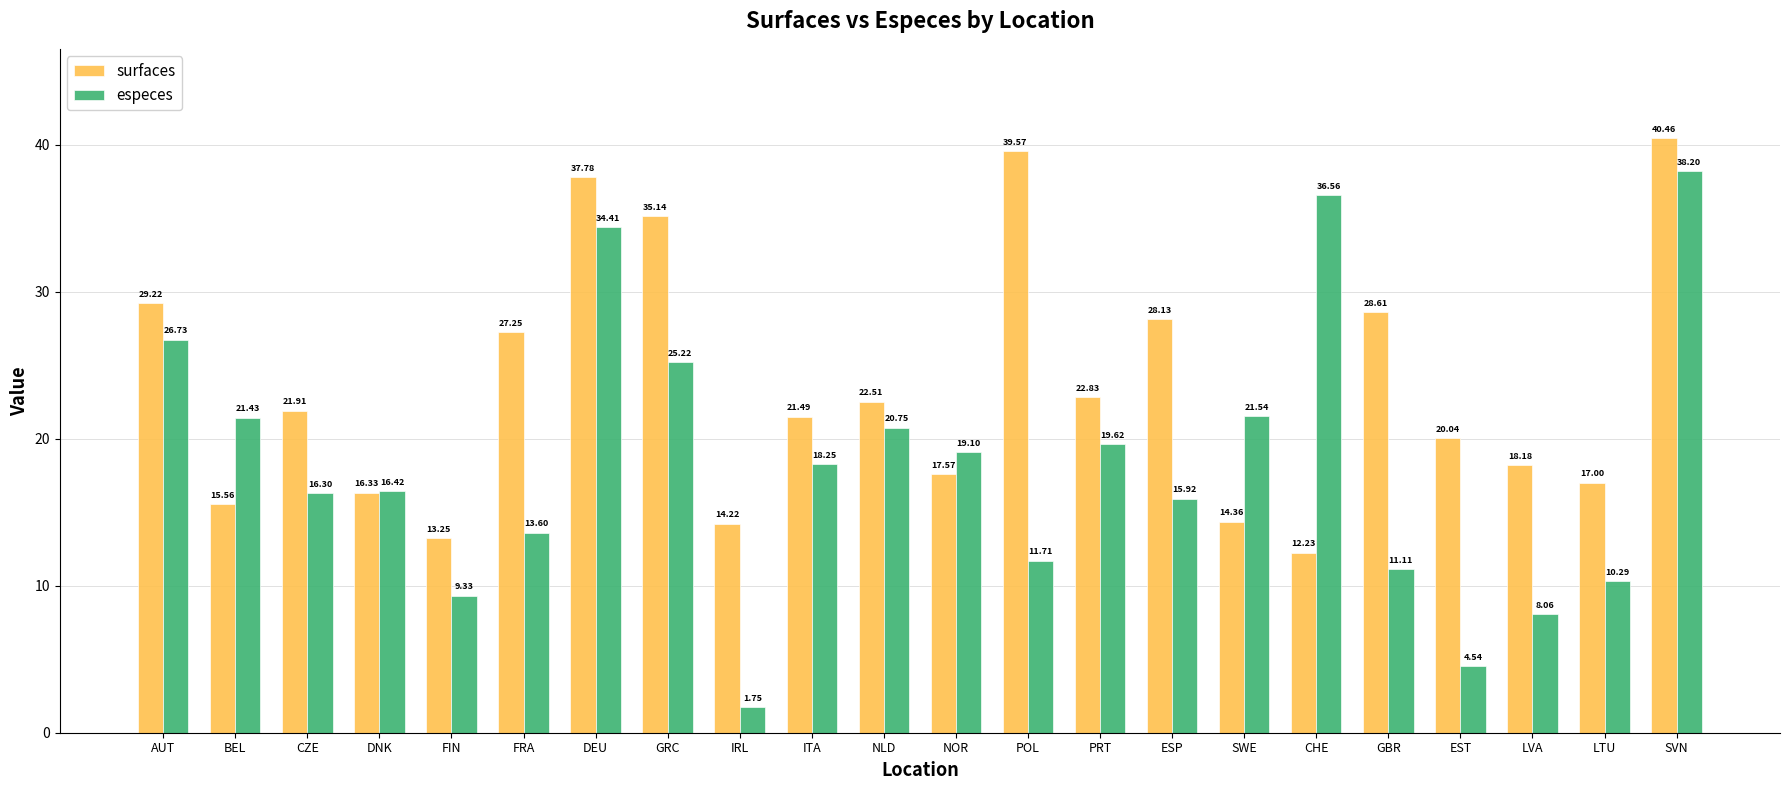

List the series in order of their peak value, lowest first.

especes, surfaces